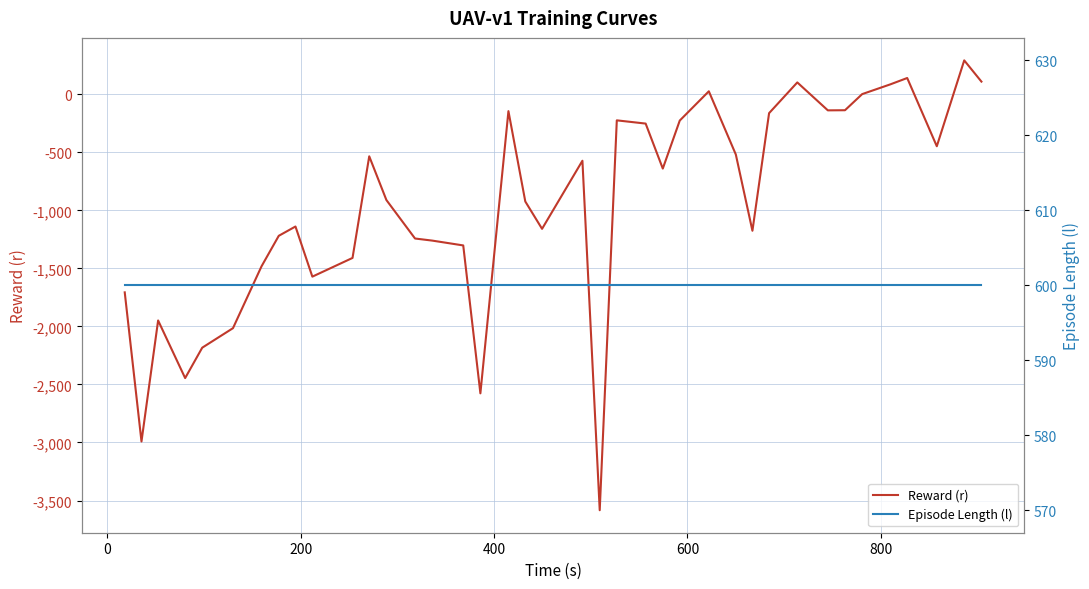

What is the highest value of the Reward (r) series?

291.4